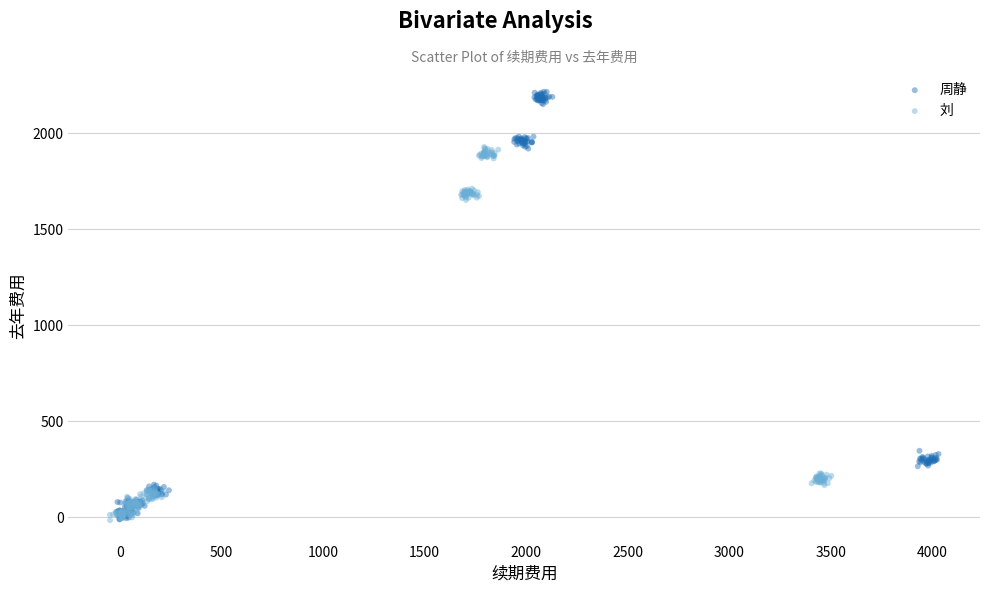

What are all the series names shown in the legend?

周静, 刘